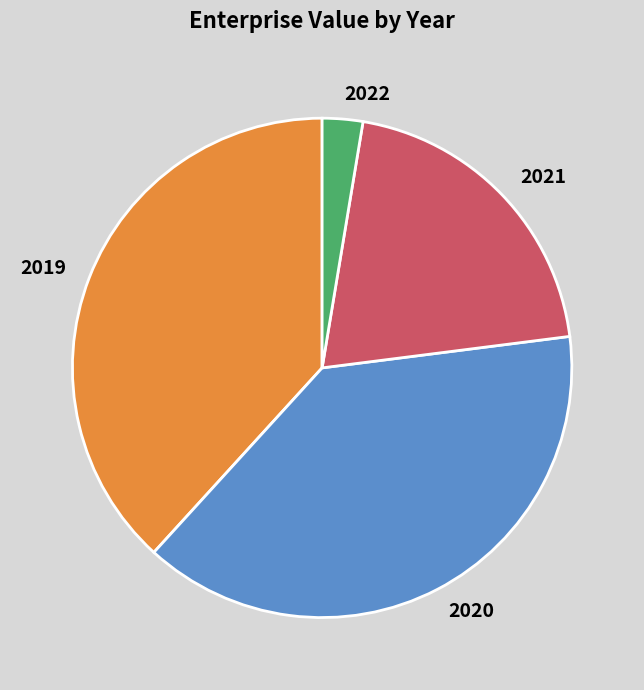

True or false: 2021 accounts for 27% of the total.

False